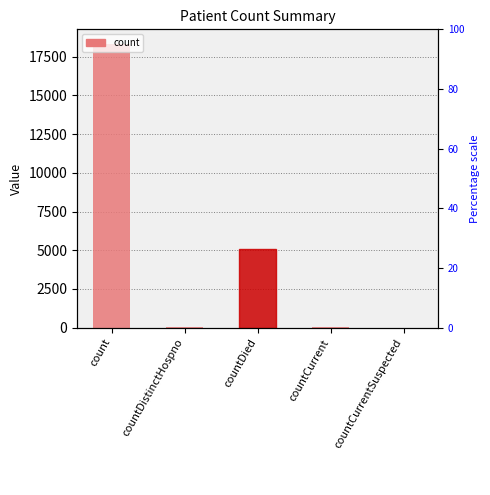

Rank the categories by value from lowest to highest.

countCurrentSuspected, countDistinctHospno, countCurrent, countDied, count